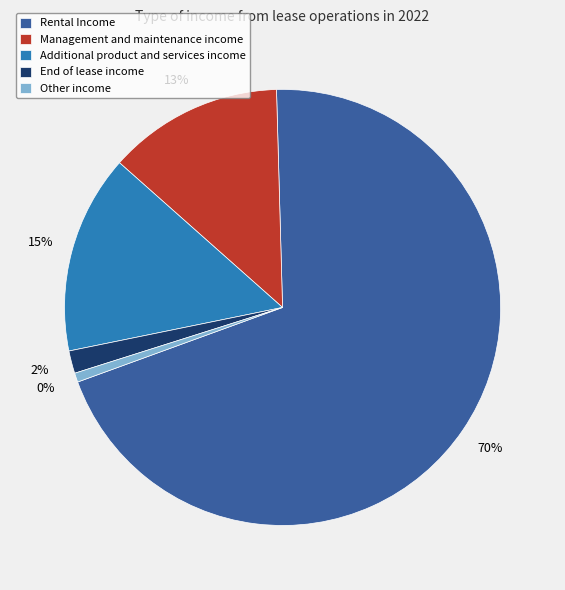

Which slice is the largest?

Rental Income